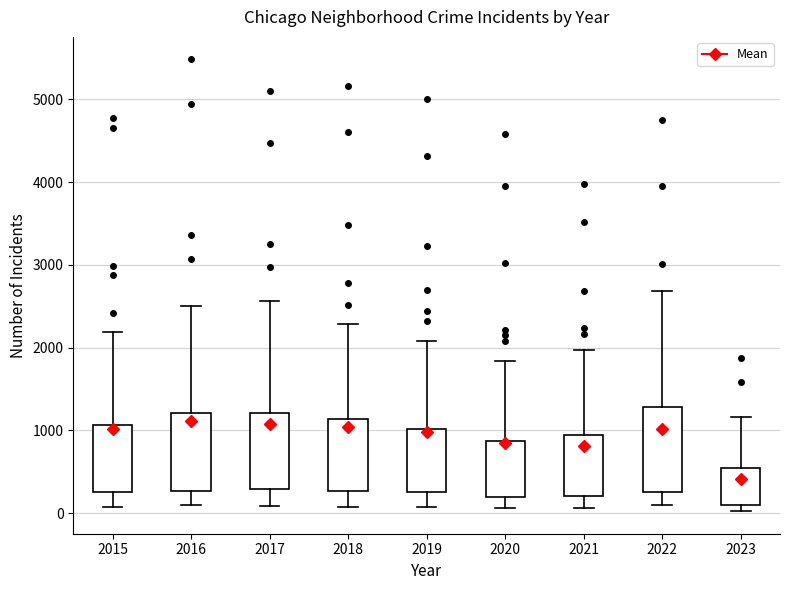

Reading left to right, read every box against the y-axis: the position of its median line, the range the box covers, and the ends of its whiskers. The values are not printed on the chart, so give them approximately, as read against the axis.

2015: median 600, box 300 to 1100, whiskers 100 to 2200
2016: median 700, box 300 to 1200, whiskers 100 to 2500
2017: median 600, box 300 to 1200, whiskers 100 to 2600
2018: median 600, box 300 to 1100, whiskers 100 to 2300
2019: median 500, box 300 to 1000, whiskers 100 to 2100
2020: median 400, box 200 to 900, whiskers 100 to 1800
2021: median 500, box 200 to 900, whiskers 100 to 2000
2022: median 600, box 300 to 1300, whiskers 100 to 2700
2023: median 200, box 100 to 500, whiskers 0 to 1200